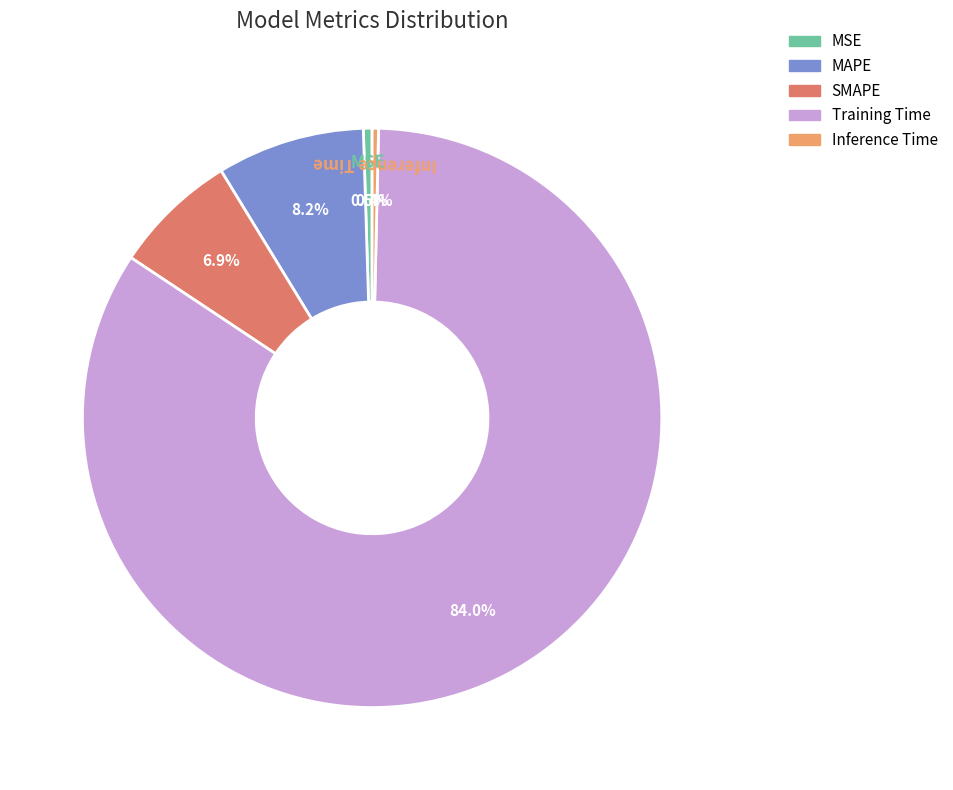

Which category has the biggest portion of the pie?

Training Time